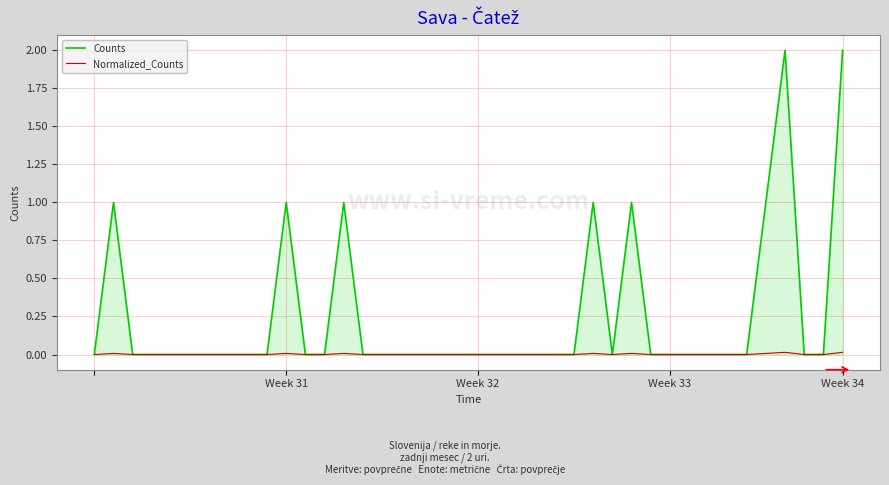

Which series has the widest spread of values?

Counts